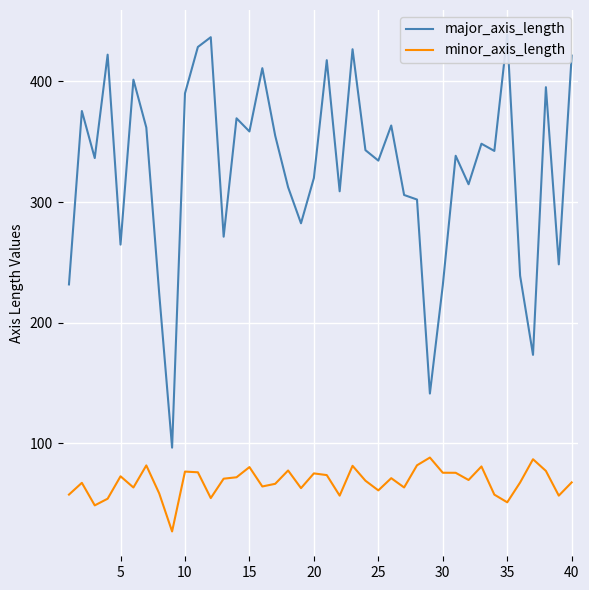

Is it true that minor_axis_length equals 75.7 at 30?

True